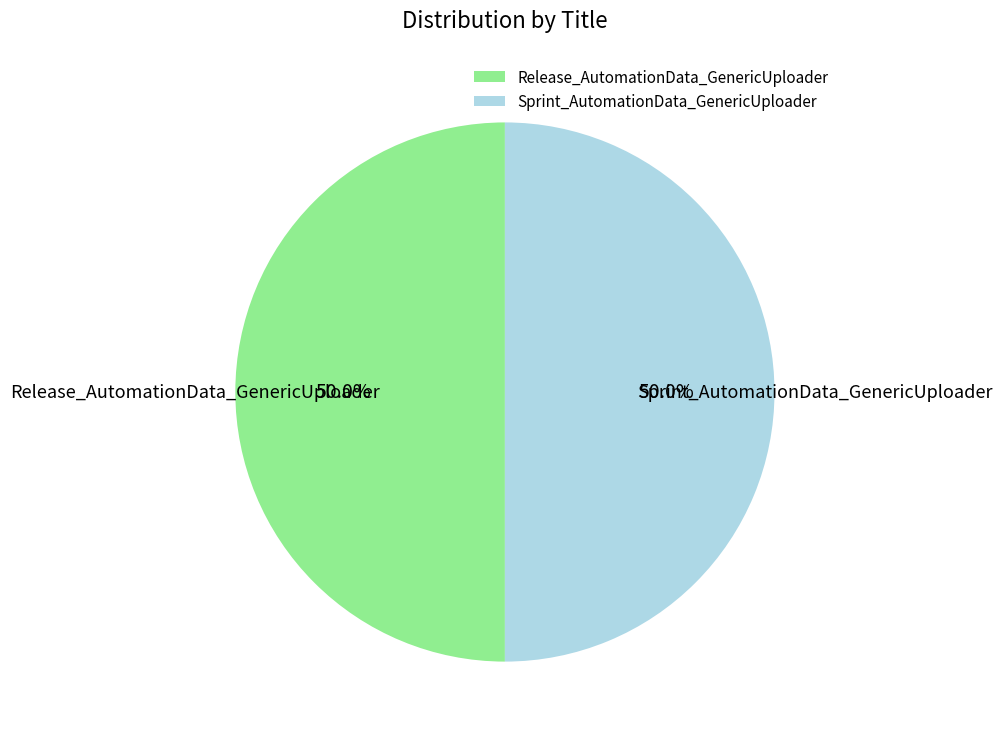

How many slices are in this pie chart?

2